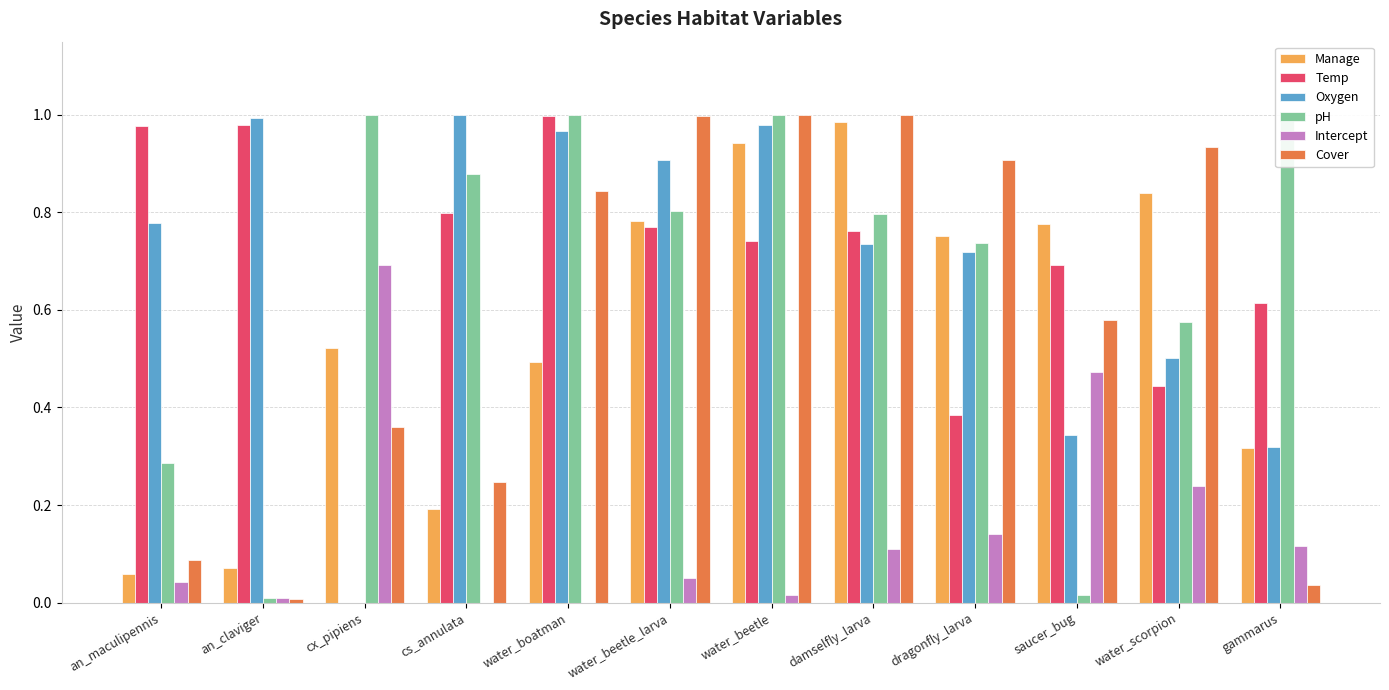

Between water_boatman and damselfly_larva, which series saw the biggest shift?

Manage